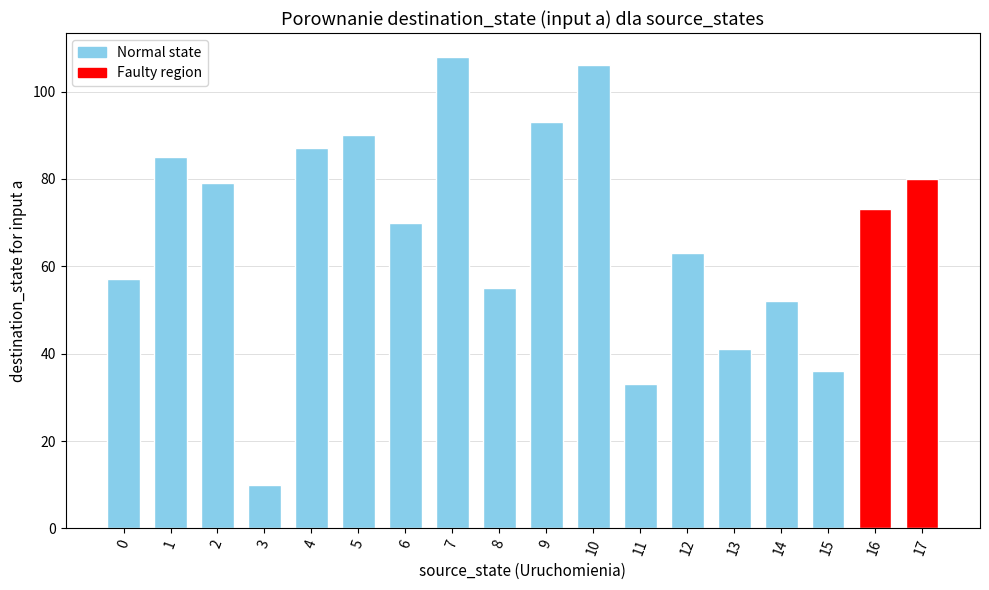

What is the average value?

68